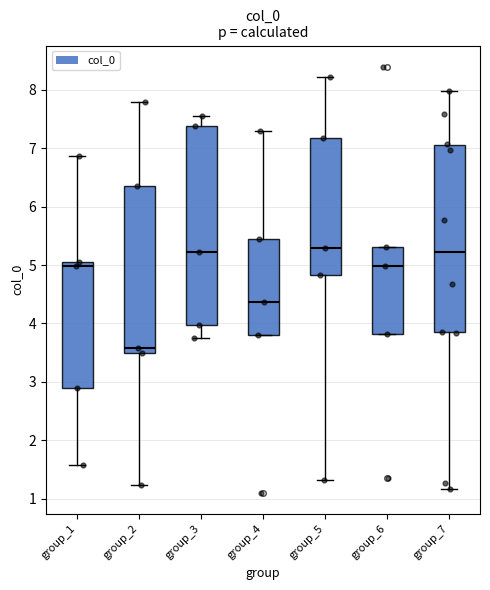

Reading left to right, read every box against the y-axis: the position of its median line, the range the box covers, and the ends of its whiskers. The values are not printed on the chart, so give them approximately, as read against the axis.

group_1: median 5.0, box 2.9 to 5.1, whiskers 1.6 to 6.9
group_2: median 3.6, box 3.5 to 6.4, whiskers 1.2 to 7.8
group_3: median 5.2, box 4.0 to 7.4, whiskers 3.7 to 7.6
group_4: median 4.4, box 3.8 to 5.4, whiskers 3.8 to 7.3
group_5: median 5.3, box 4.8 to 7.2, whiskers 1.3 to 8.2
group_6: median 5.0, box 3.8 to 5.3, whiskers 3.8 to 5.3
group_7: median 5.2, box 3.8 to 7.1, whiskers 1.2 to 8.0